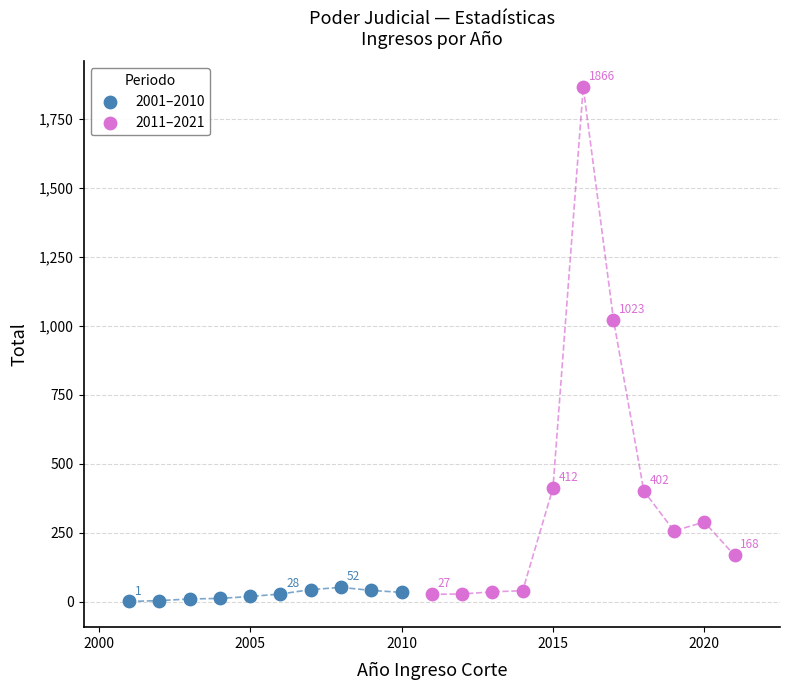

Which series has the largest Y range (max minus min)?

2011–2021